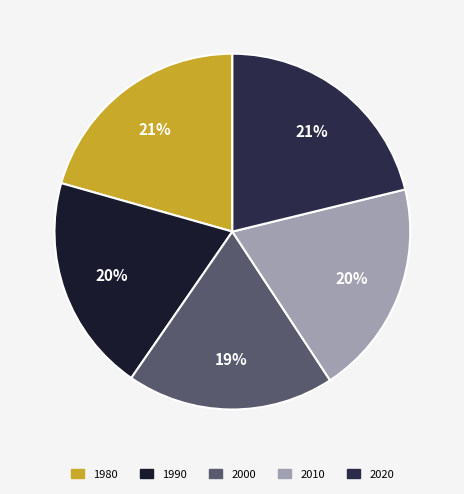

Rank the categories by value from lowest to highest.

2000, 2010, 1990, 1980, 2020